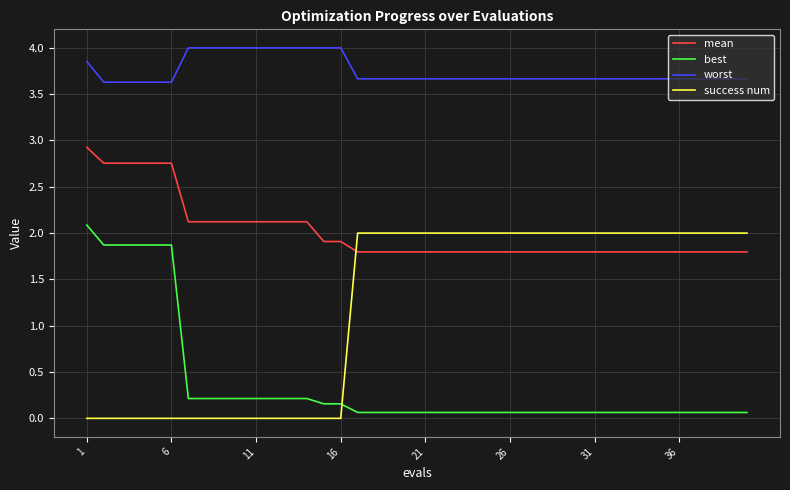

What is the sum of all mean values?

80.6